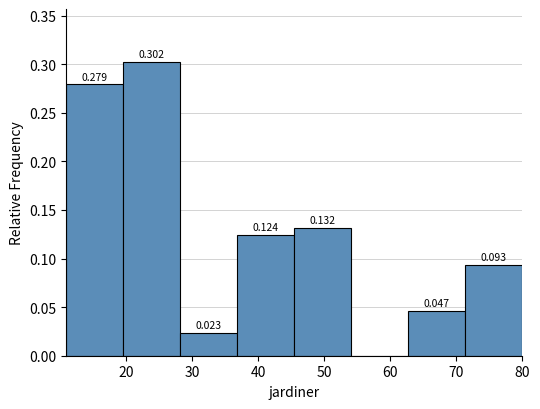

Over which range of the x-axis is the bar tallest?

20 to 28